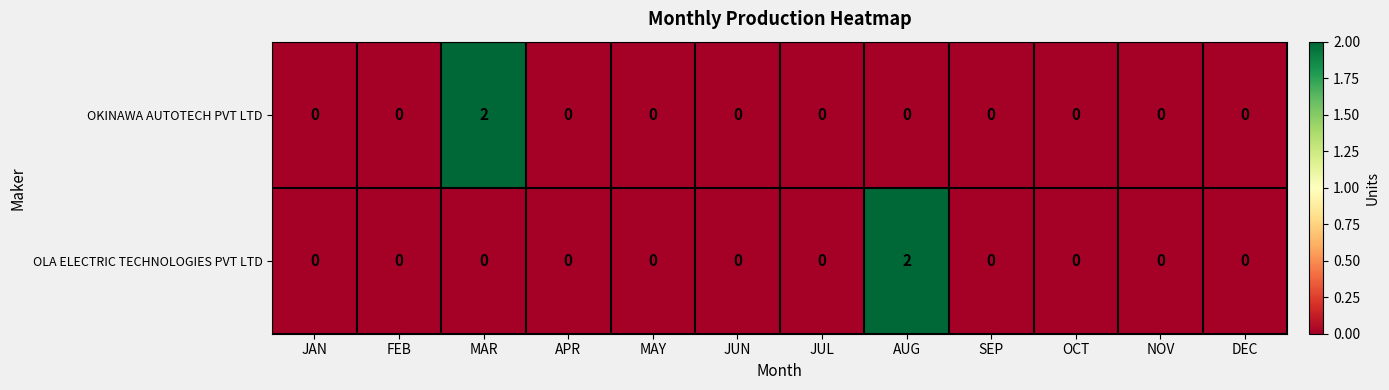

How many series are shown in this chart?

2